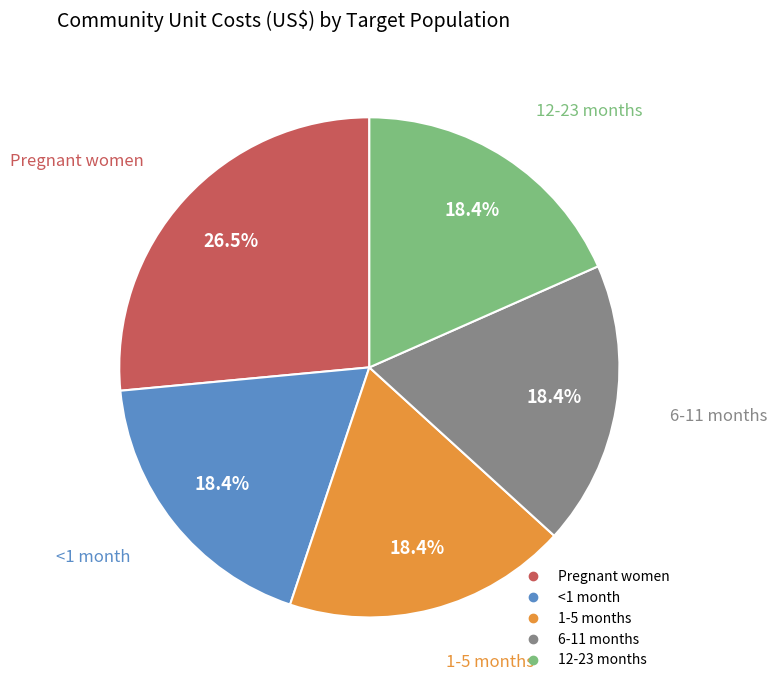

How many slices are in this pie chart?

5